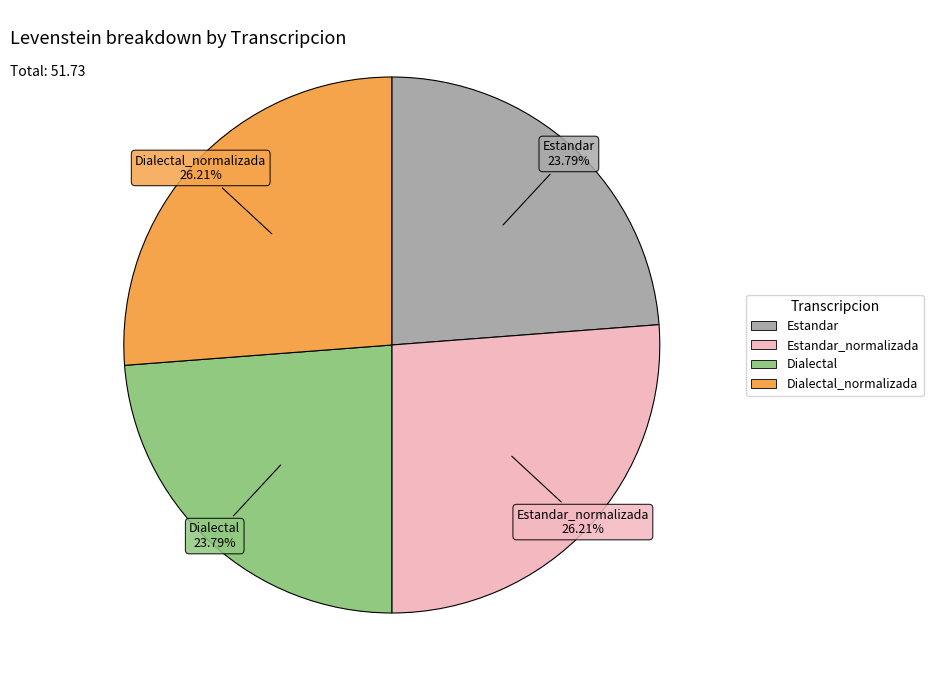

Does any single category account for the majority?

No